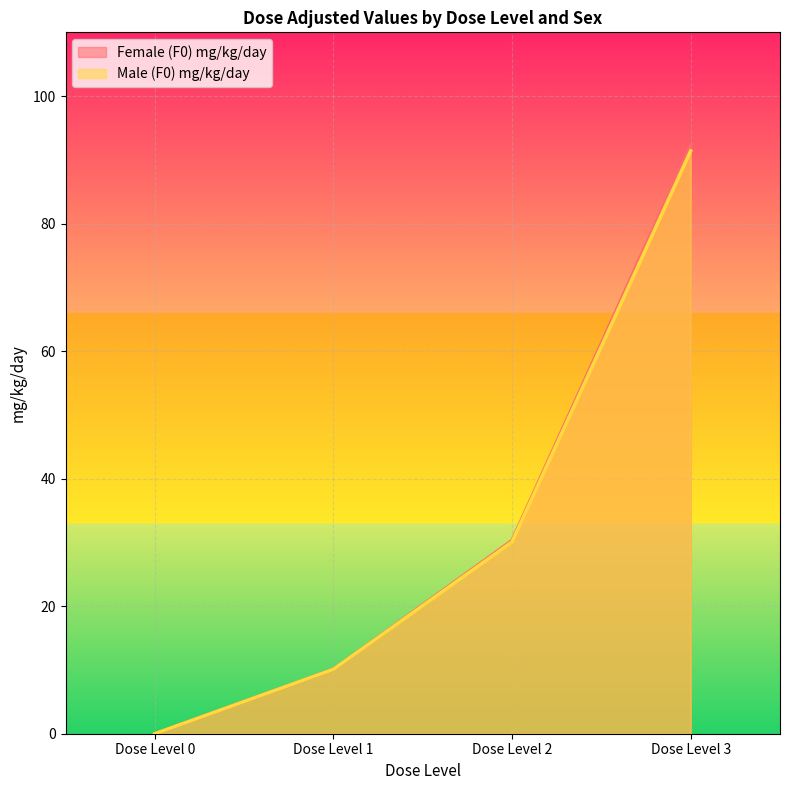

What is the greatest value displayed?

92.2